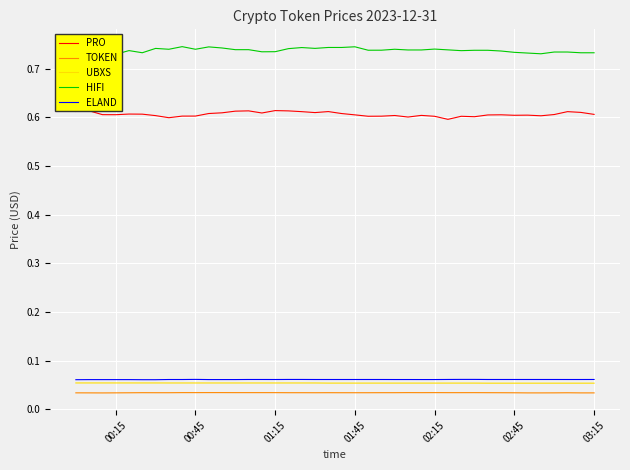

Which series has the largest total across all categories?

HIFI